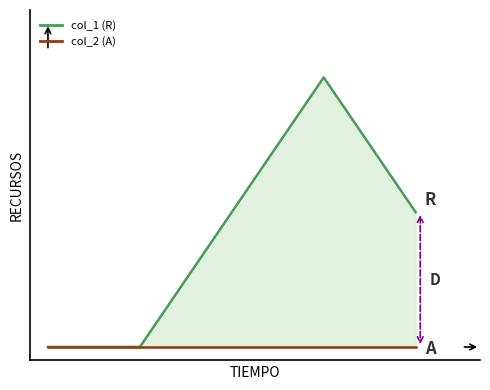

Which has a higher value, 2 or 0?

2